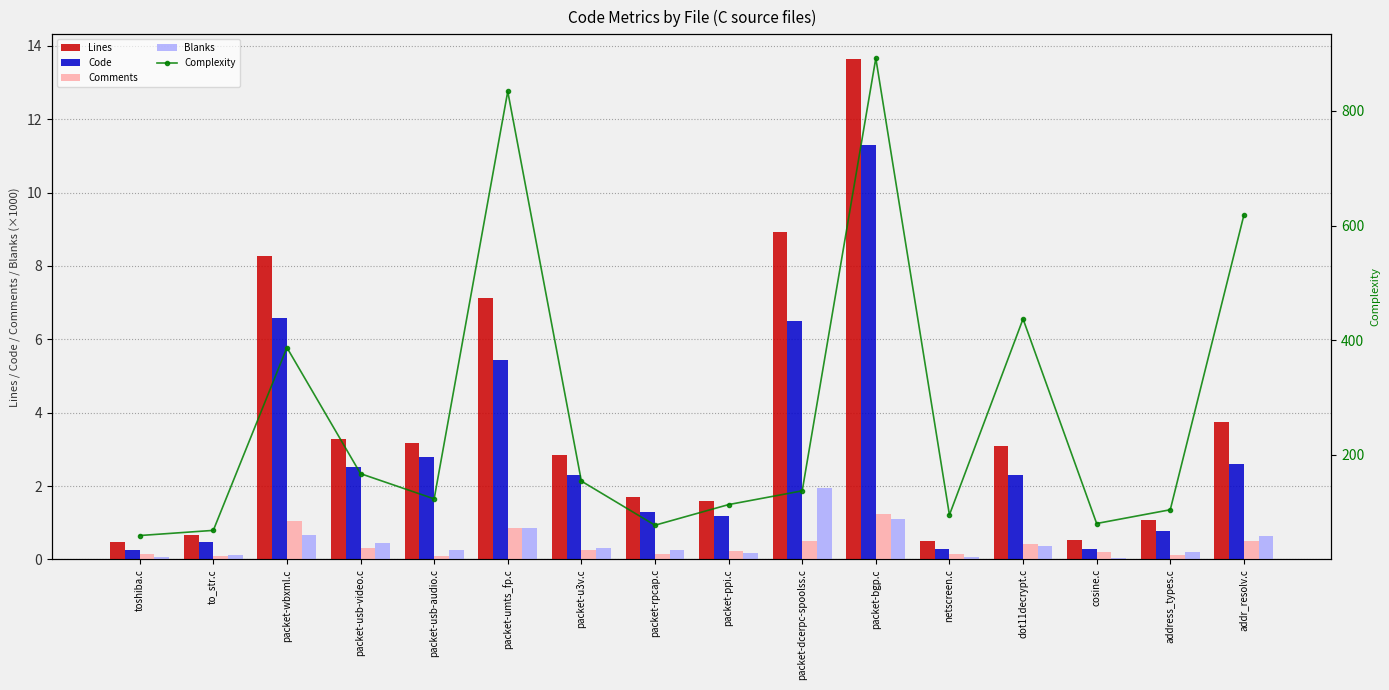

What value does the Lines series have at packet-rpcap.c?

1.7